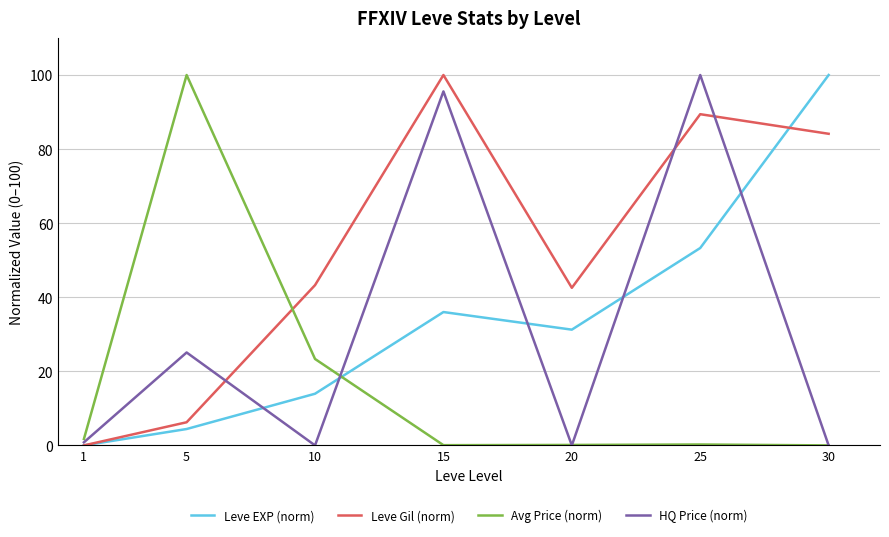

Between 15 and 20, which series saw the biggest shift?

HQ Price (norm)